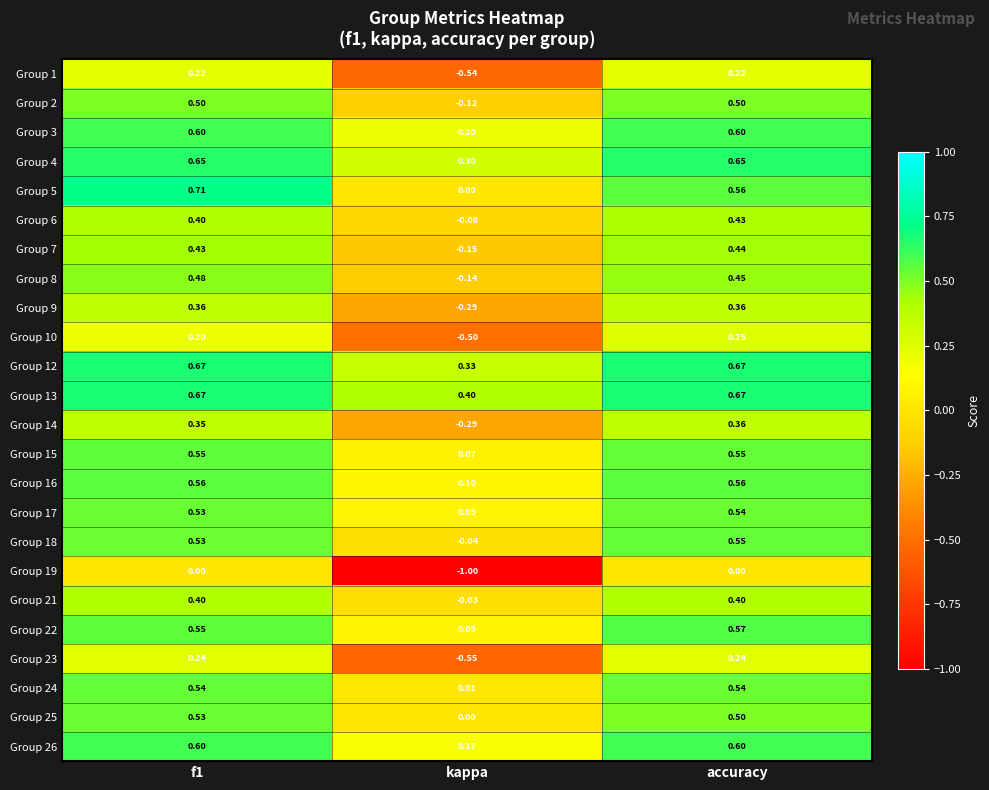

Which category has the lowest value across all series?

kappa